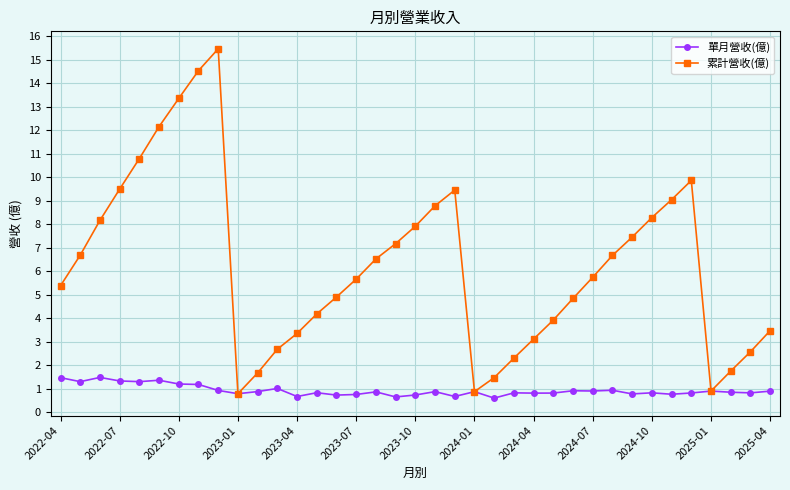

Which series has the largest range (max minus min)?

累計營收(億)